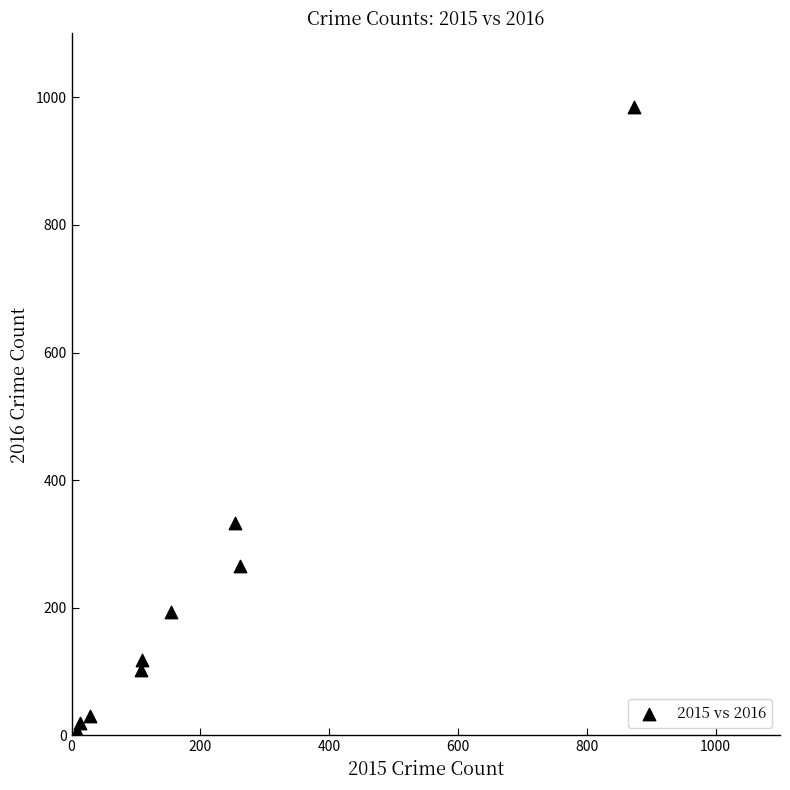

What is the average X value?

201